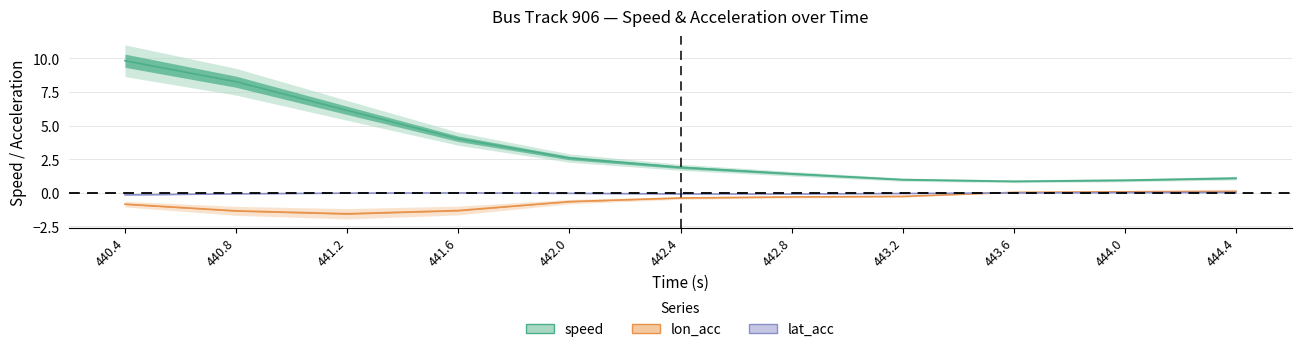

At which label does lat_acc reach its minimum?

440.4